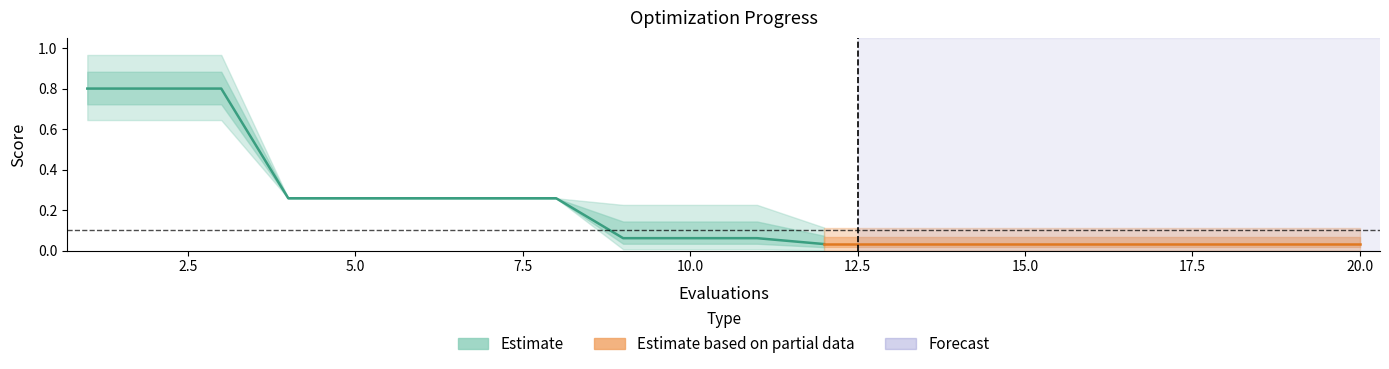

True or false: best has a value of 0.4 at 8.

False